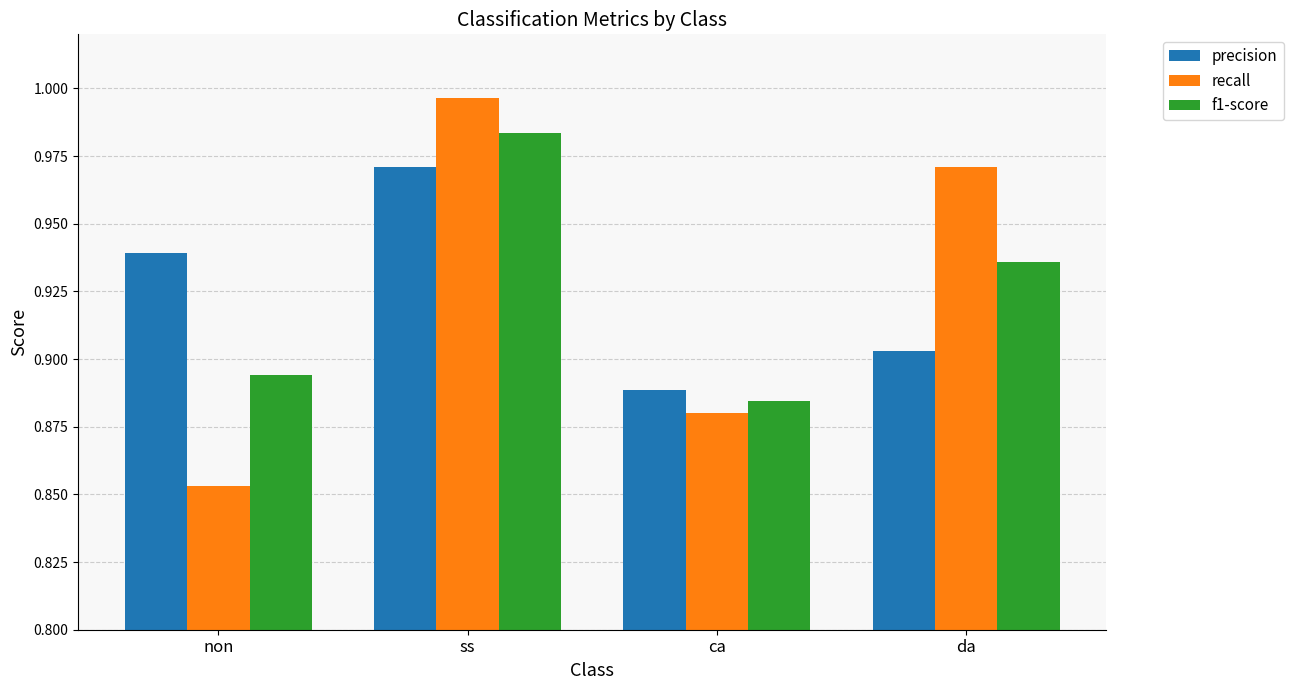

At which label does precision reach its peak?

ss